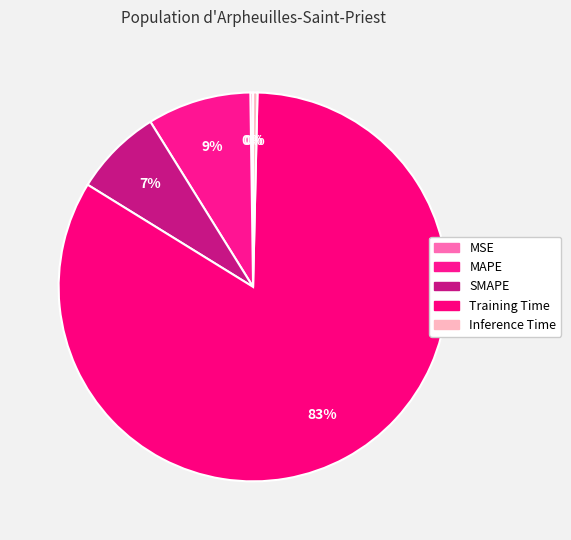

To the nearest percent, what is the difference between the MAPE and SMAPE slice percentages?

1%